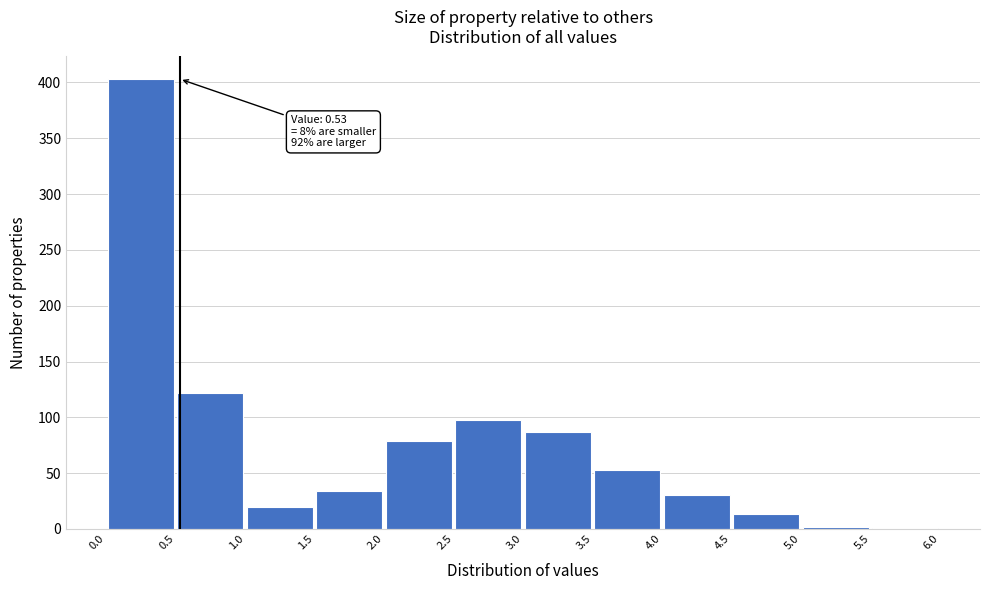

Over which range of the x-axis is the bar tallest?

0.0 to 0.5